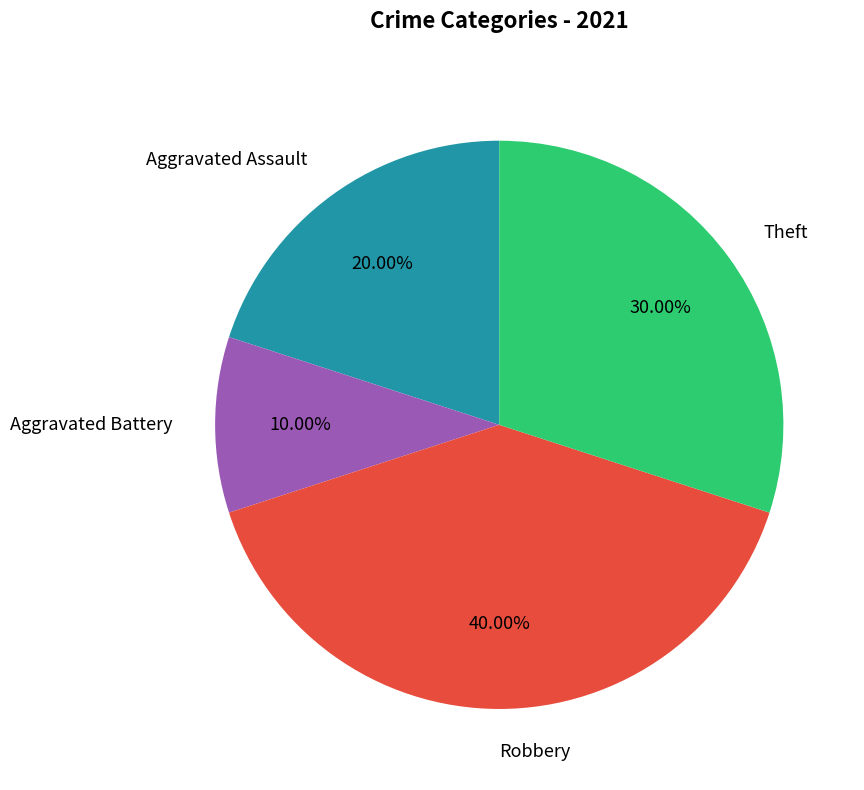

To the nearest percent, what is the difference between the Robbery and Aggravated Battery slice percentages?

30%